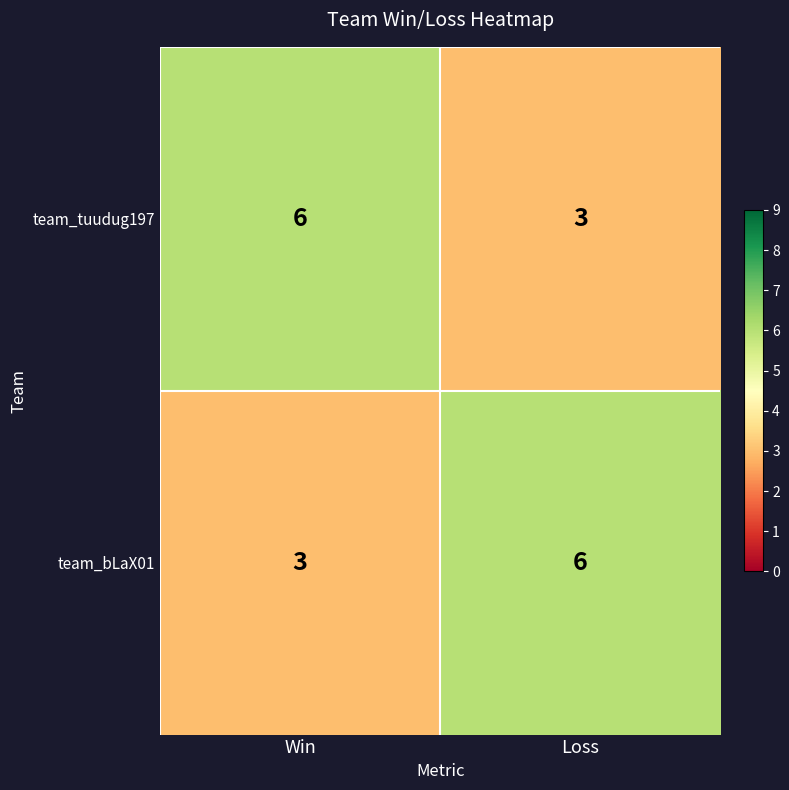

What is the difference between the highest and lowest values at Loss?

3